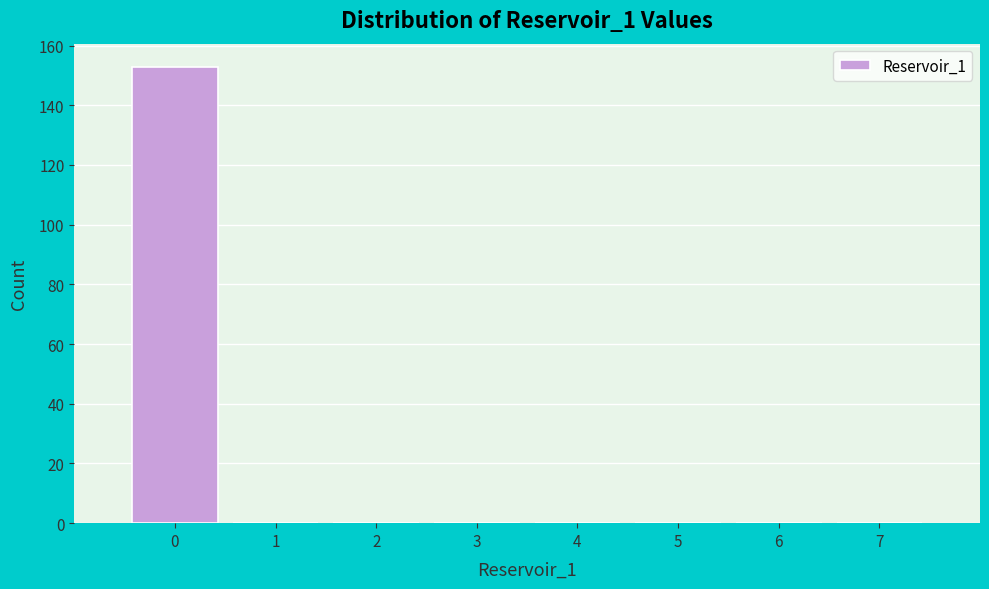

Reading left to right, list every bar in this chart as the range it spans on the x-axis followed by its height. The values are not printed on the chart, so give them approximately, as read against the axis.

-0.5 to 0.5: 154
0.5 to 1.5: 0
1.5 to 2.5: 0
2.5 to 3.5: 0
3.5 to 4.5: 0
4.5 to 5.5: 0
5.5 to 6.5: 0
6.5 to 7.5: 0